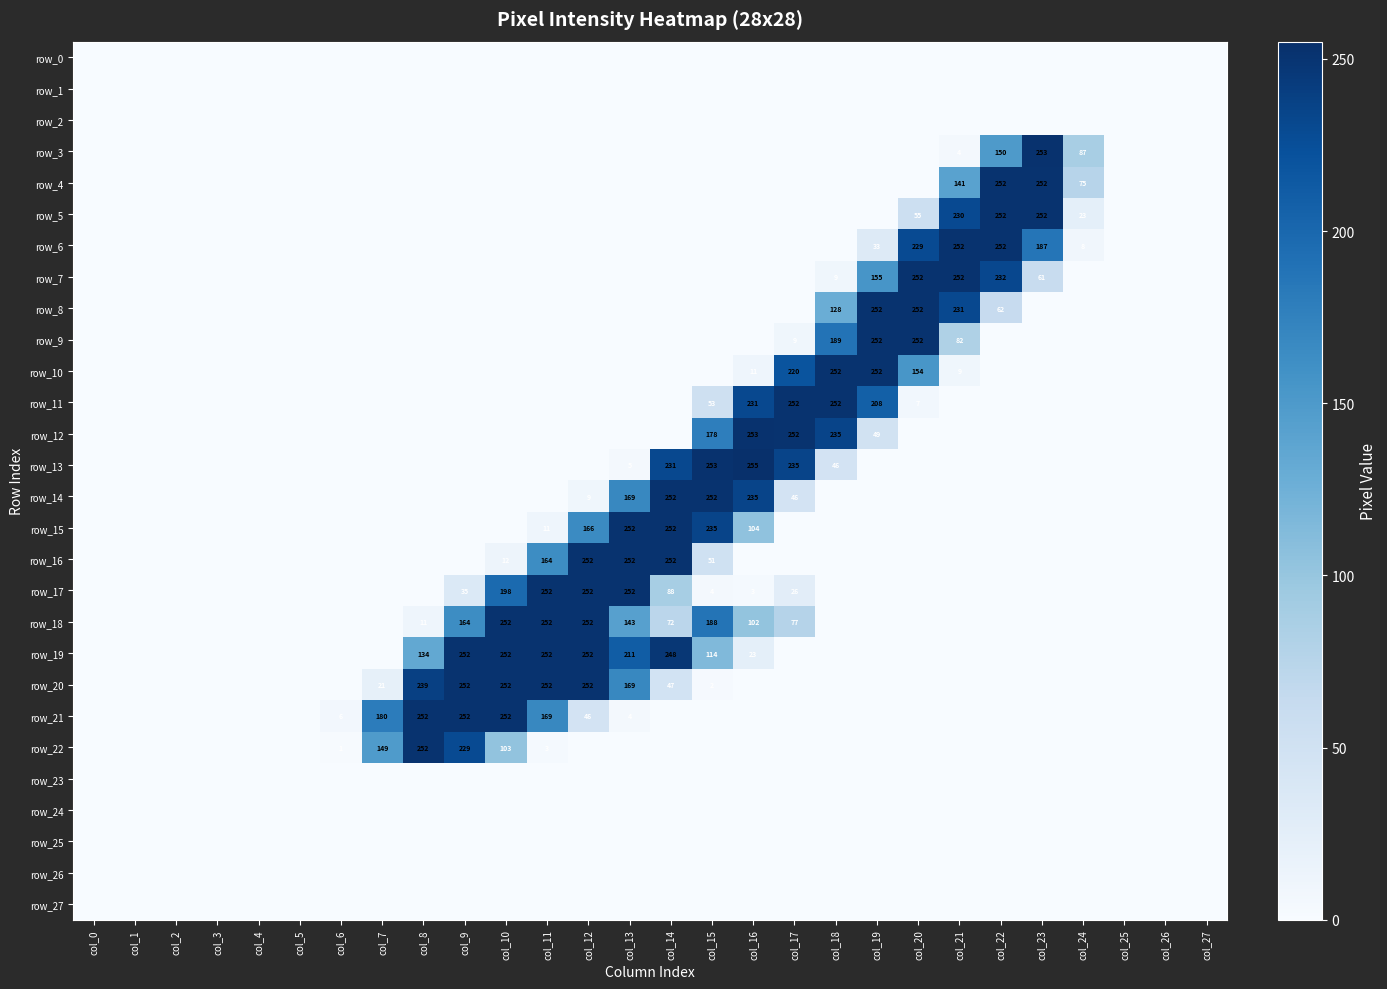

List the series in order of their peak value, highest first.

row_13, row_3, row_12, row_4, row_5, row_6, row_7, row_8, row_9, row_10, row_11, row_14, row_15, row_16, row_17, row_18, row_19, row_20, row_21, row_22, row_0, row_1, row_2, row_23, row_24, row_25, row_26, row_27